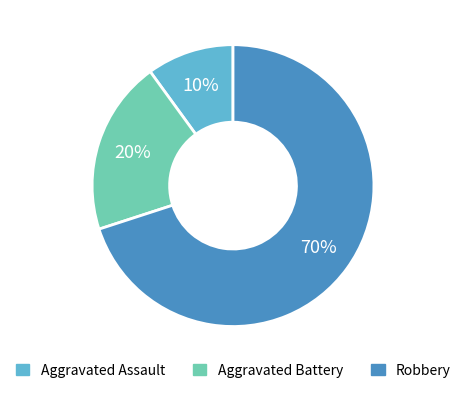

How many slices are in this pie chart?

3